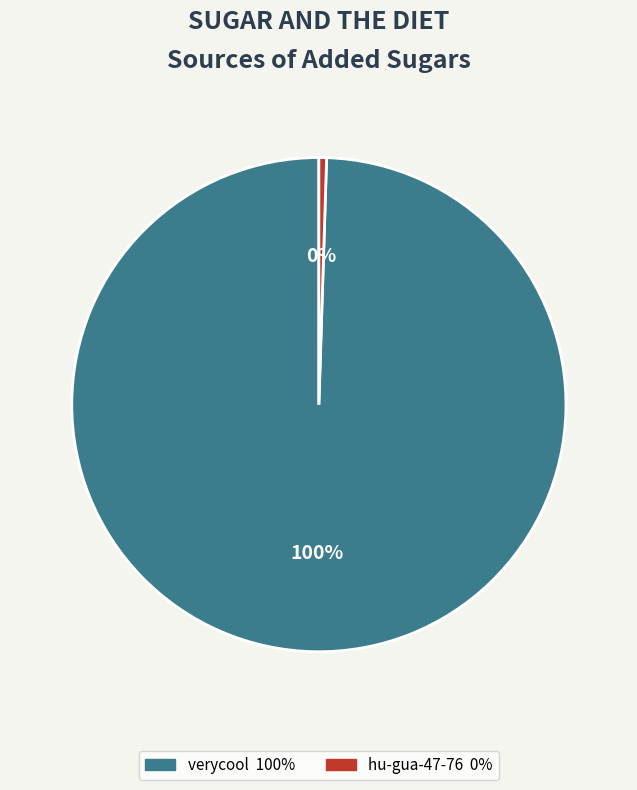

Which slice is the largest?

verycool